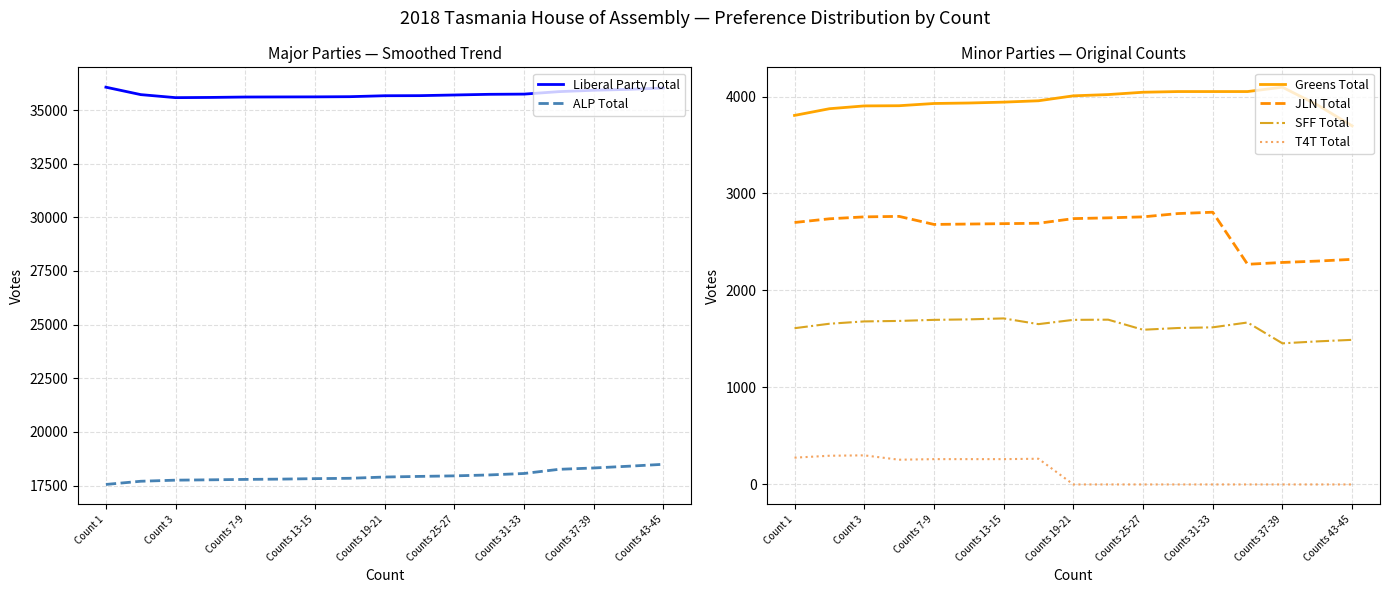

True or false: Greens Total has more than 2 interior local peaks.

False